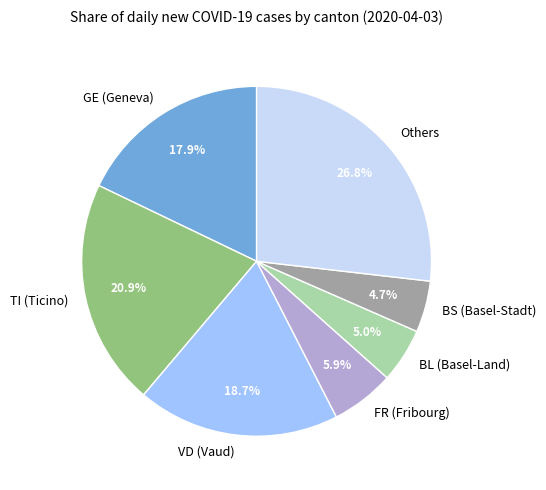

Is VD (Vaud) the majority of the pie?

No